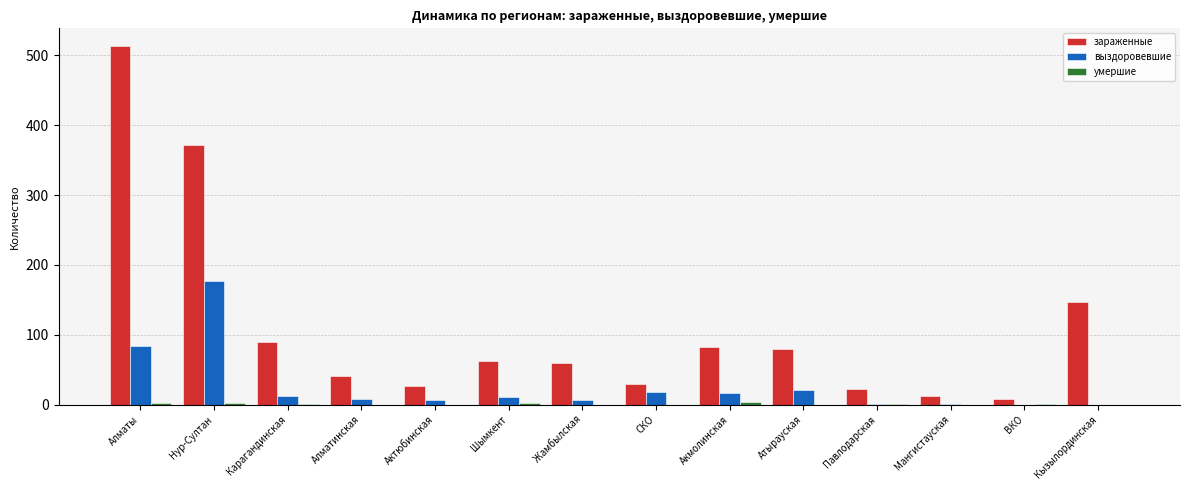

Which category has the highest value across all series?

Алматы